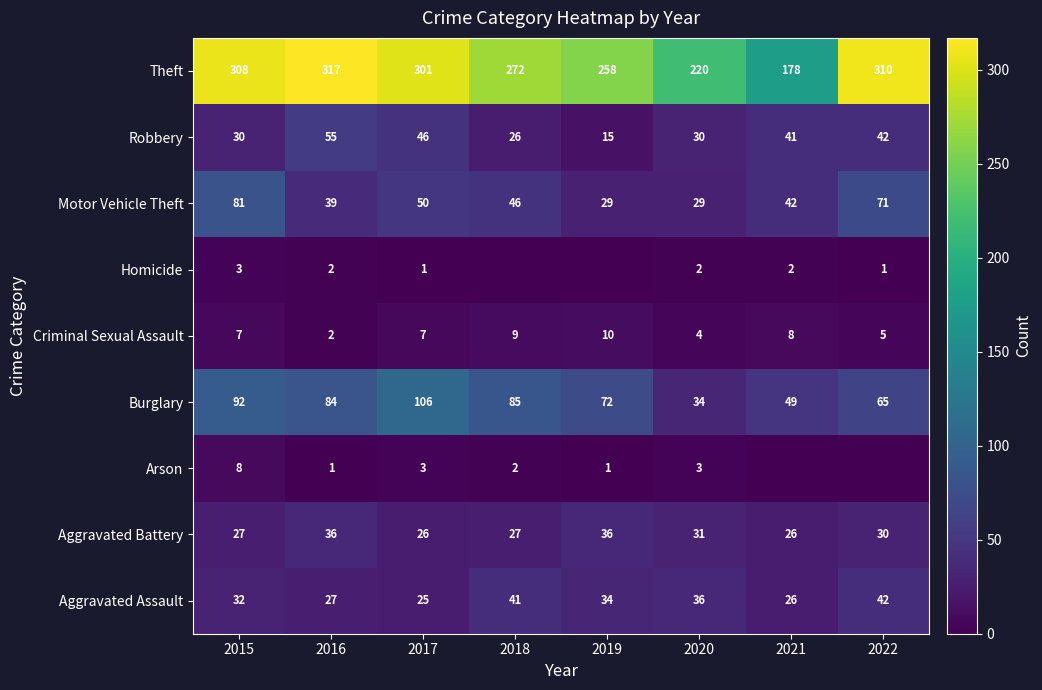

Which label corresponds to the smallest value in the chart?

2021